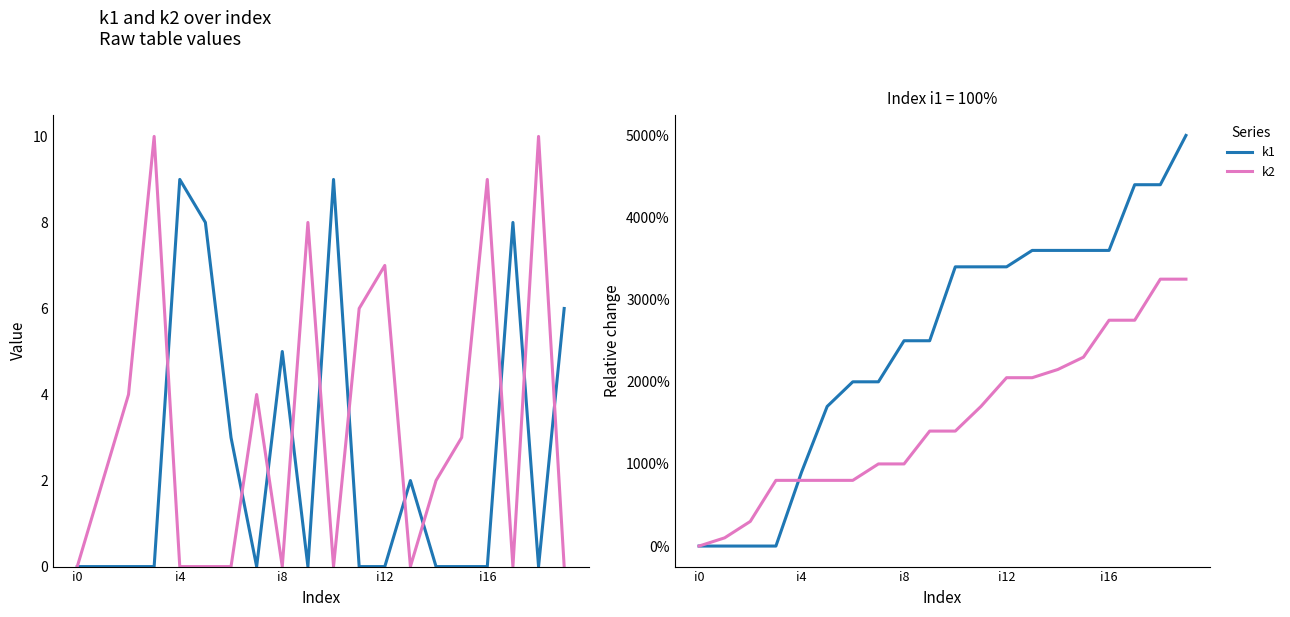

What is the average value of the k2 series?

1532